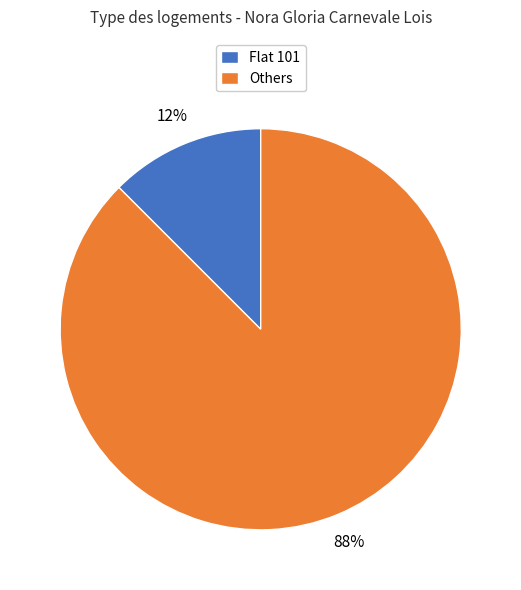

Do Flat 101 and Others together represent more than half of the pie?

Yes